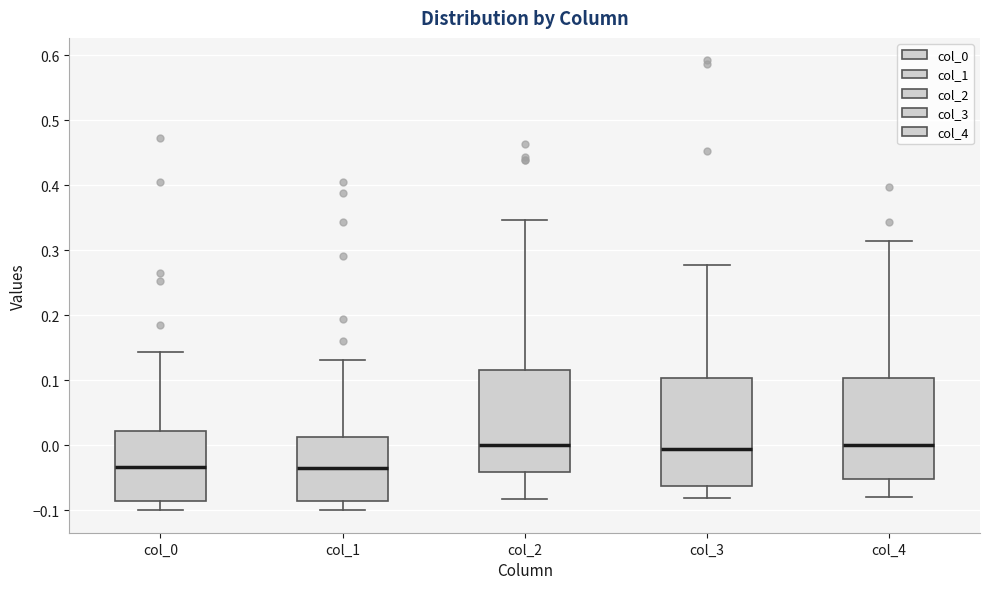

Where is the upper edge of the box for col_3 on the y-axis? The values are not printed on the chart, so give them approximately, as read against the axis.

0.10